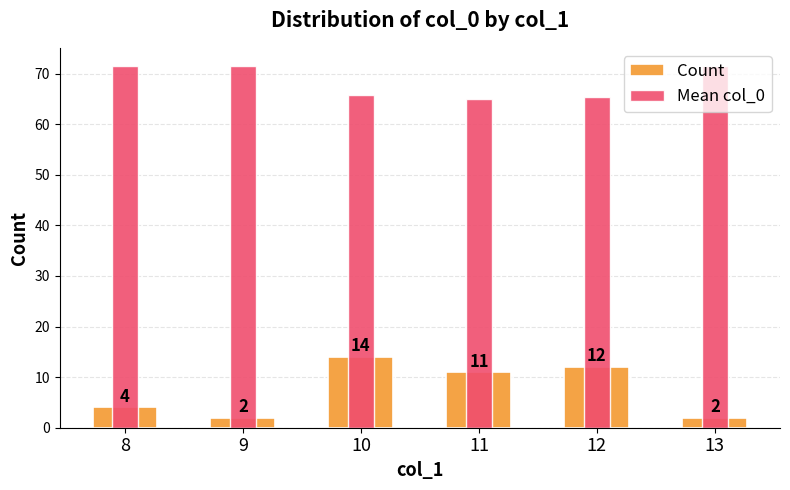

Count the number of categories in the chart.

6